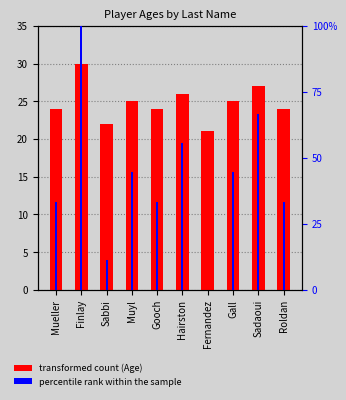

How many bars are there in each group?

2